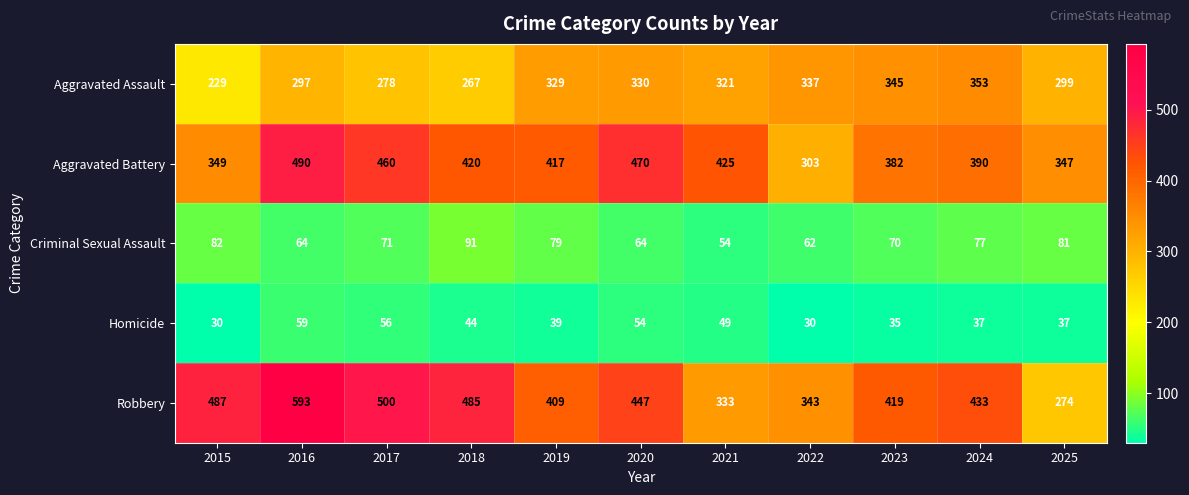

The value of Aggravated Battery at 2019 is 205. True or false?

False